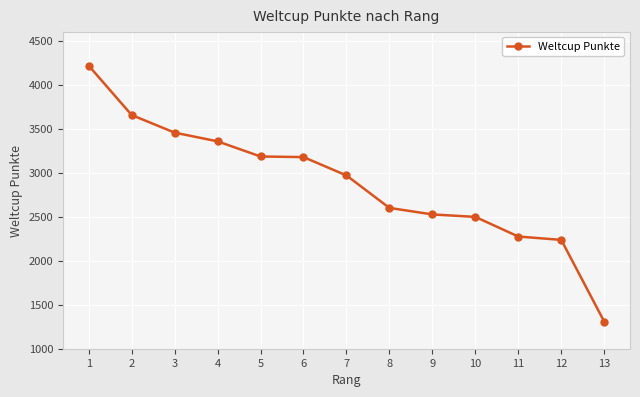

What is the difference between the values at 3 and 2?

200